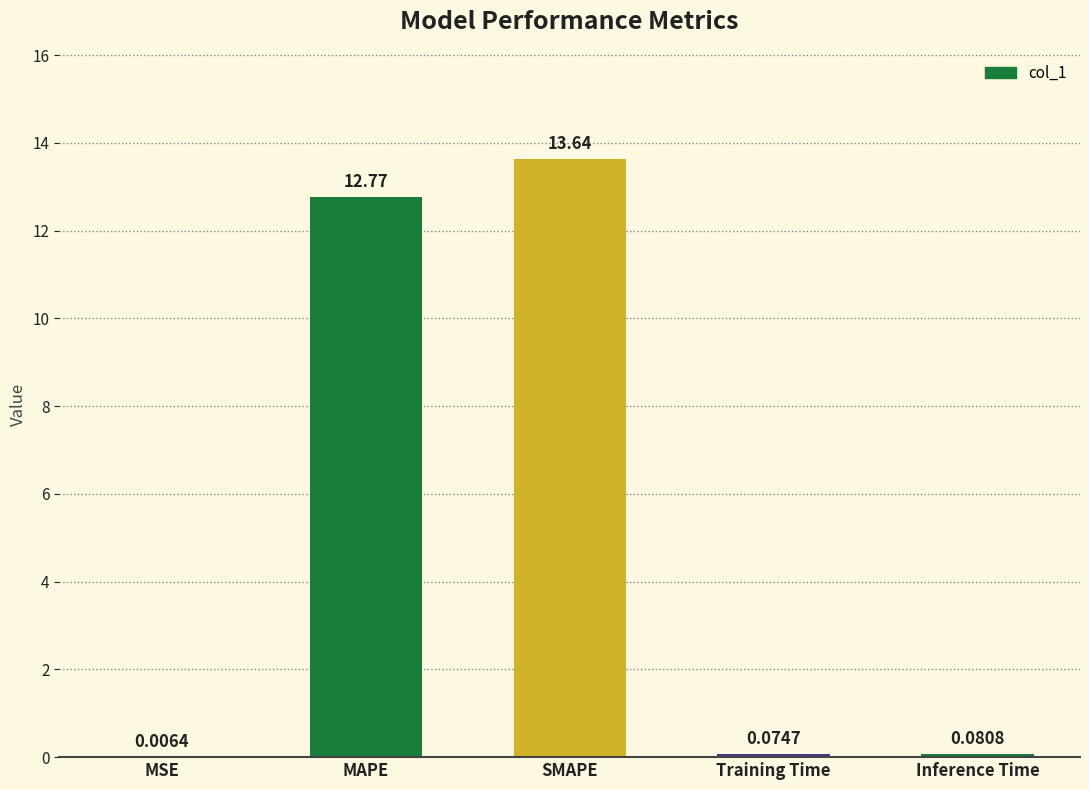

What is the sum of all values?

26.6